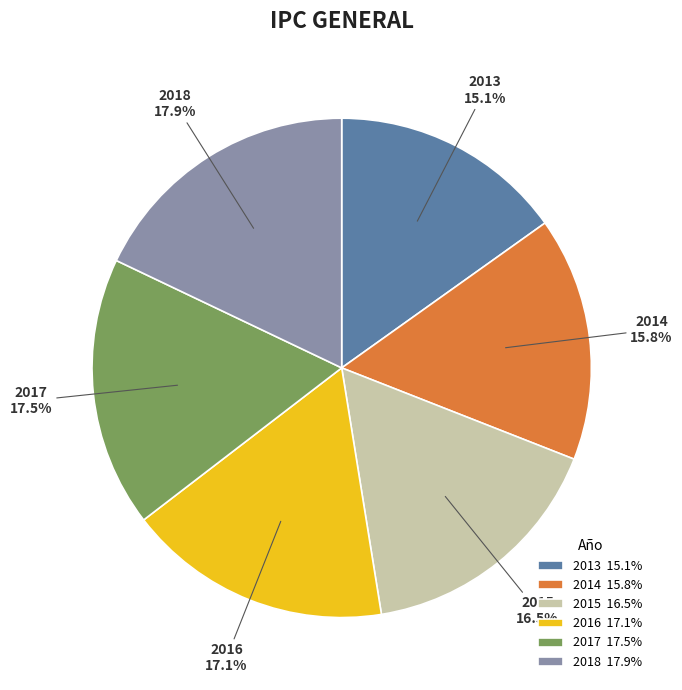

The 2017 slice represents 8% of the pie. True or false?

False